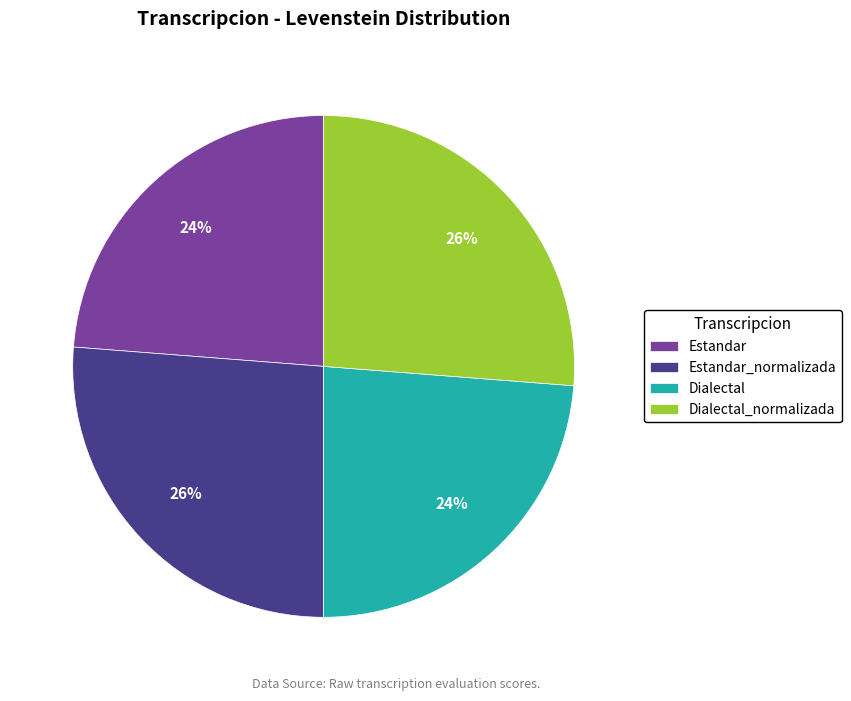

True or false: Dialectal accounts for 29% of the total.

False